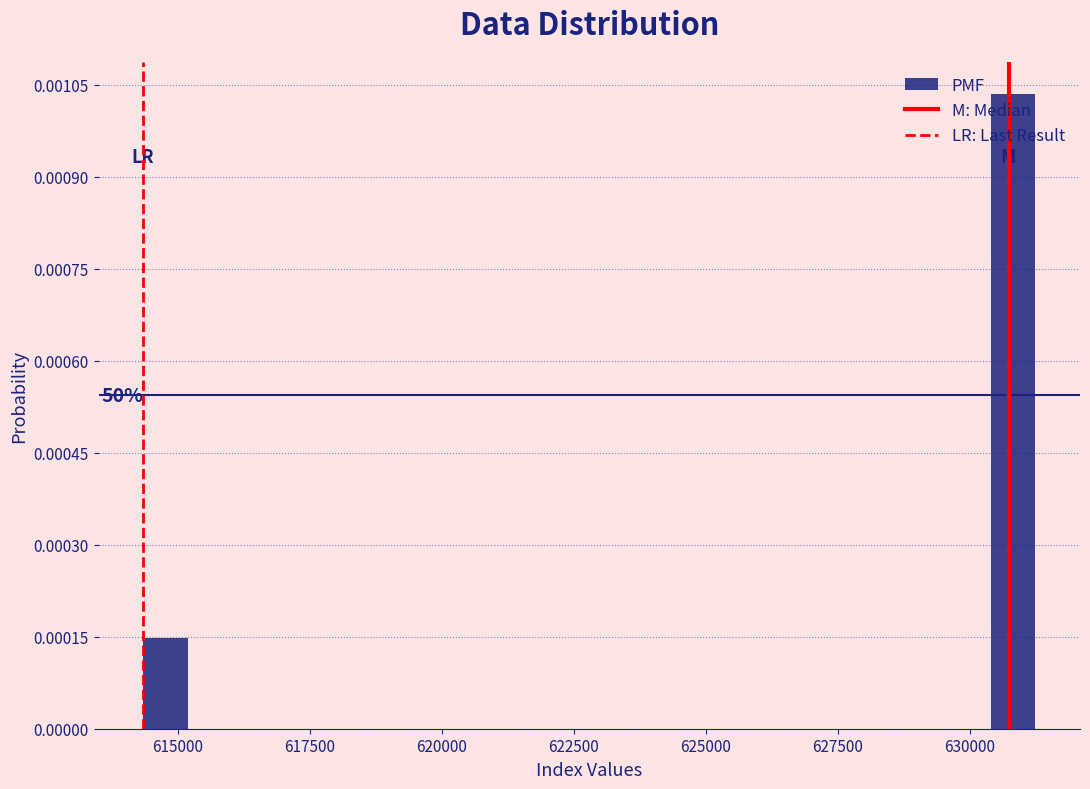

Read against the x-axis, roughly where is the centre of the tallest bar?

631000